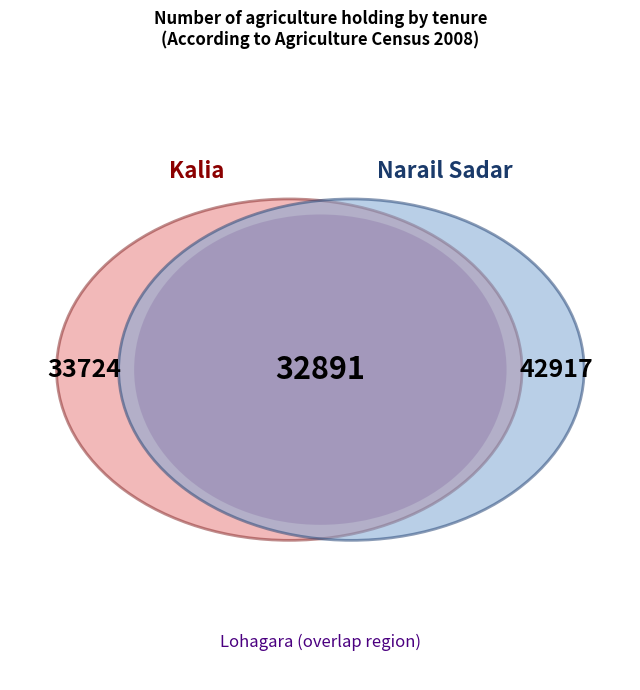

Does Lohagara represent more than half of the total?

No